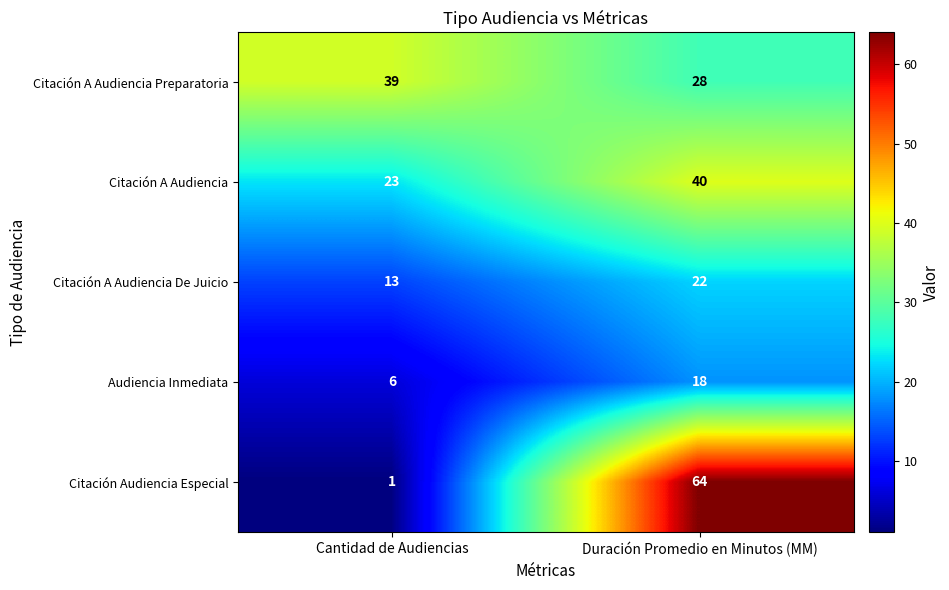

At which label is Citación A Audiencia Preparatoria closest to 33?

Duración Promedio en Minutos (MM)